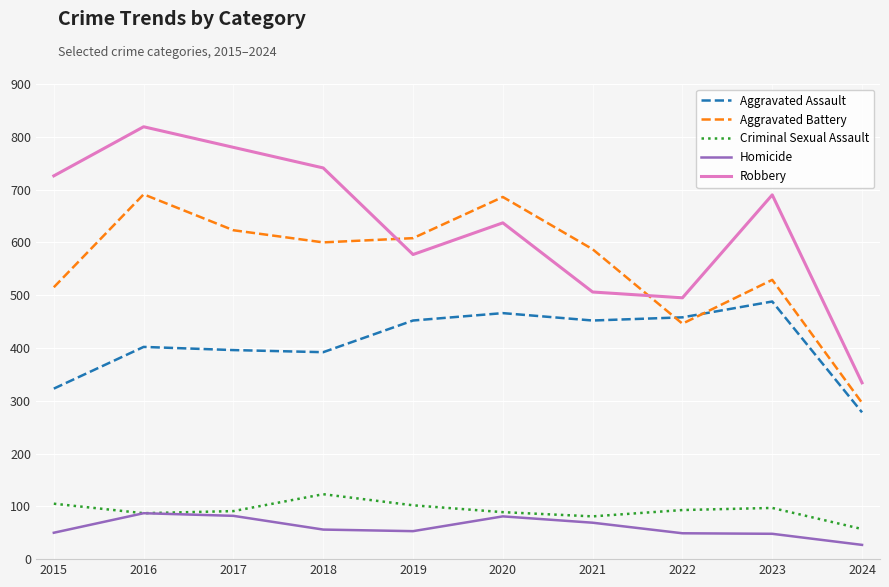

The value of Robbery at 2017 is 442. True or false?

False